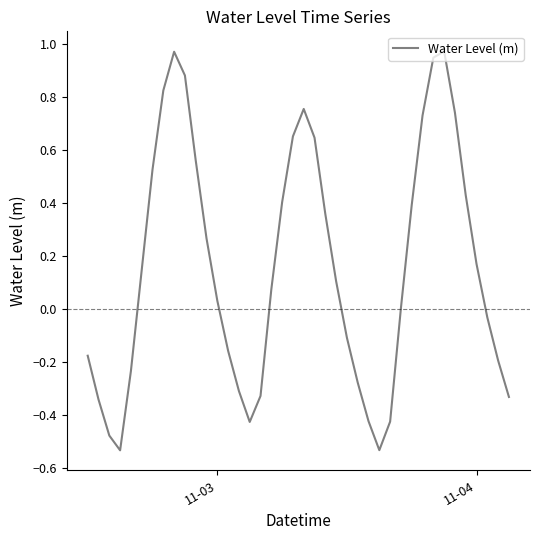

What is the average value?

0.2